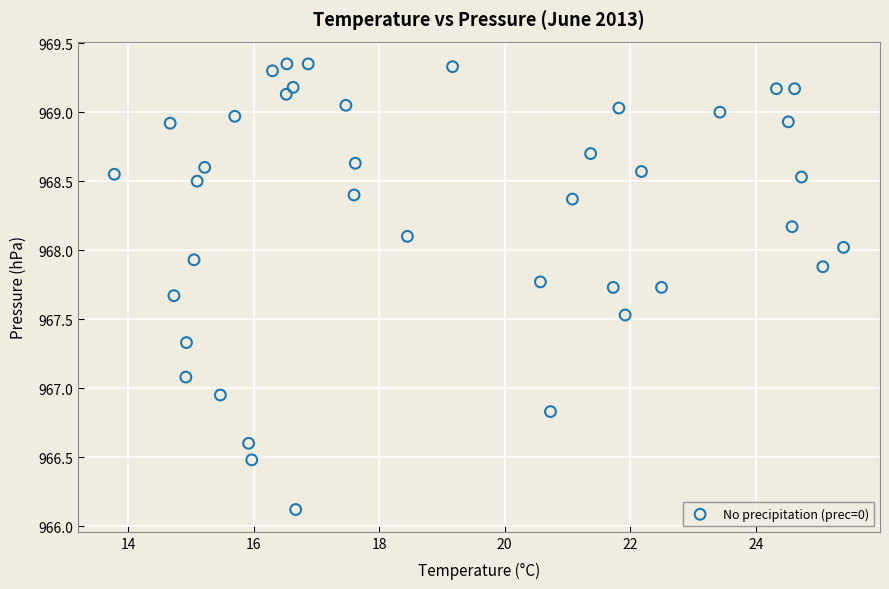

What is the range of Y values (max minus min)?

3.2